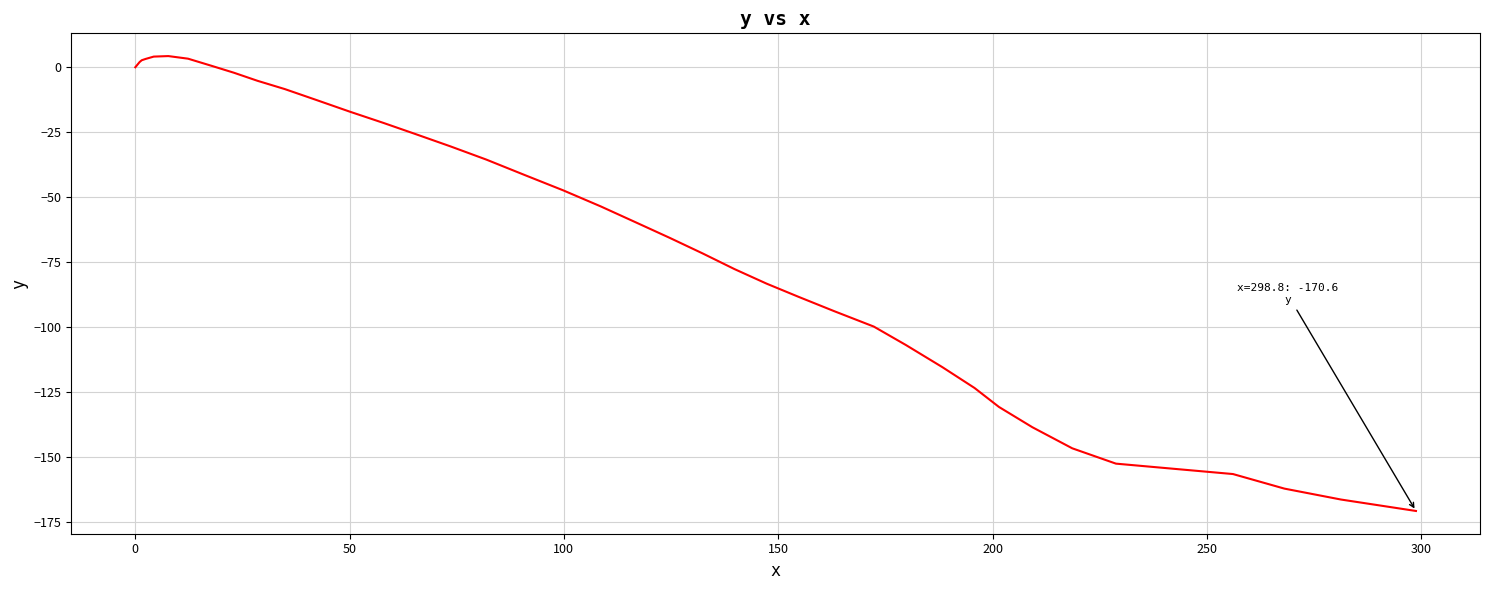

What is the maximum value shown in the chart?

4.3